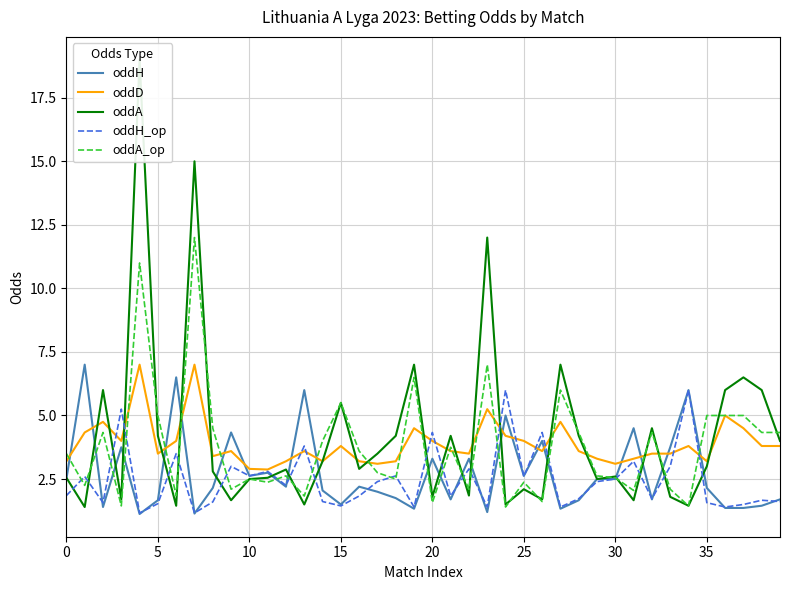

Reading left to right, transcribe all the data shown in this chart.

oddH: 2.5	7.0	1.4	3.8	1.1	1.7	6.5	1.1	2.1	4.3	2.6	2.8	2.2	6.0	2.0	1.5	2.2	2.0	1.8	1.3	3.3	1.7	3.3	1.2	5.0	2.6	4.0	1.3	1.7	2.5	2.5	4.5	1.7	3.8	6.0	2.1	1.4	1.4	1.4	1.7
oddD: 3.2	4.3	4.8	4.0	7.0	3.5	4.0	7.0	3.4	3.6	2.9	2.9	3.2	3.6	3.2	3.8	3.2	3.1	3.2	4.5	4.0	3.6	3.5	5.2	4.2	4.0	3.6	4.8	3.6	3.3	3.1	3.3	3.5	3.5	3.8	3.2	5.0	4.5	3.8	3.8
oddA: 2.5	1.4	6.0	1.7	19.0	4.2	1.4	15.0	2.8	1.7	2.5	2.5	2.9	1.5	3.2	5.5	2.9	3.5	4.2	7.0	1.8	4.2	1.9	12.0	1.5	2.1	1.7	7.0	4.2	2.5	2.6	1.7	4.5	1.8	1.4	3.0	6.0	6.5	6.0	4.0
oddH_op: 1.9	2.6	1.6	5.2	1.2	1.5	3.5	1.2	1.6	3.0	2.6	2.8	2.2	3.8	1.6	1.4	1.8	2.4	2.6	1.4	4.3	1.8	2.9	1.4	6.0	2.6	4.3	1.4	1.7	2.4	2.5	3.2	1.7	3.0	6.0	1.6	1.4	1.5	1.7	1.6
oddA_op: 3.5	2.2	4.3	1.4	11.0	5.0	1.9	12.0	4.5	2.1	2.5	2.4	2.6	1.8	4.0	5.5	3.6	2.8	2.5	6.5	1.6	3.8	2.1	7.0	1.4	2.4	1.6	6.0	4.3	2.6	2.5	2.0	4.3	2.1	1.4	5.0	5.0	5.0	4.3	4.3